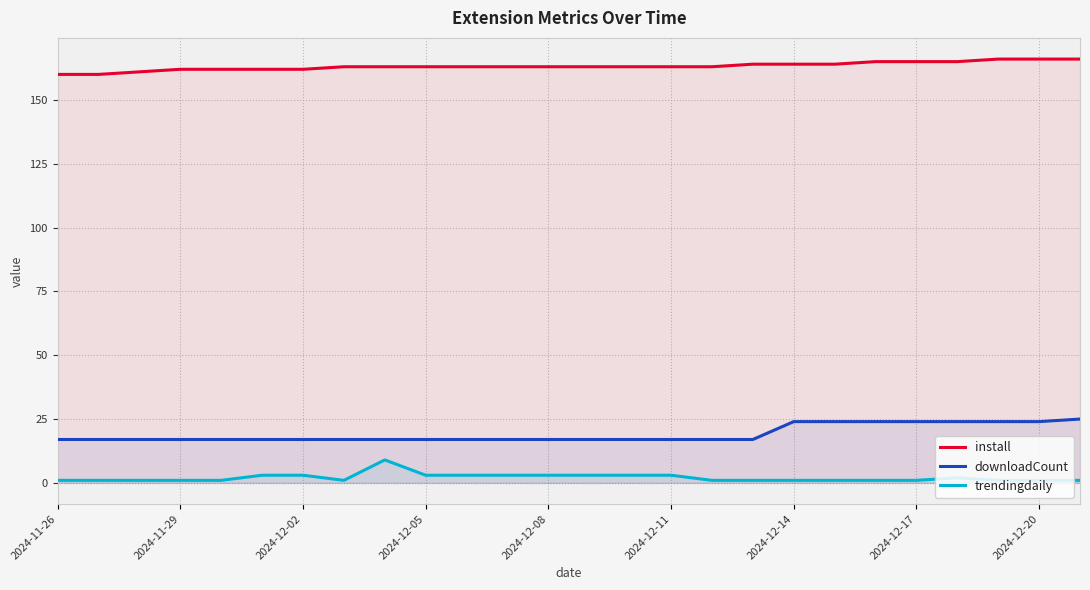

At which label does trendingdaily reach its minimum?

2024-11-26